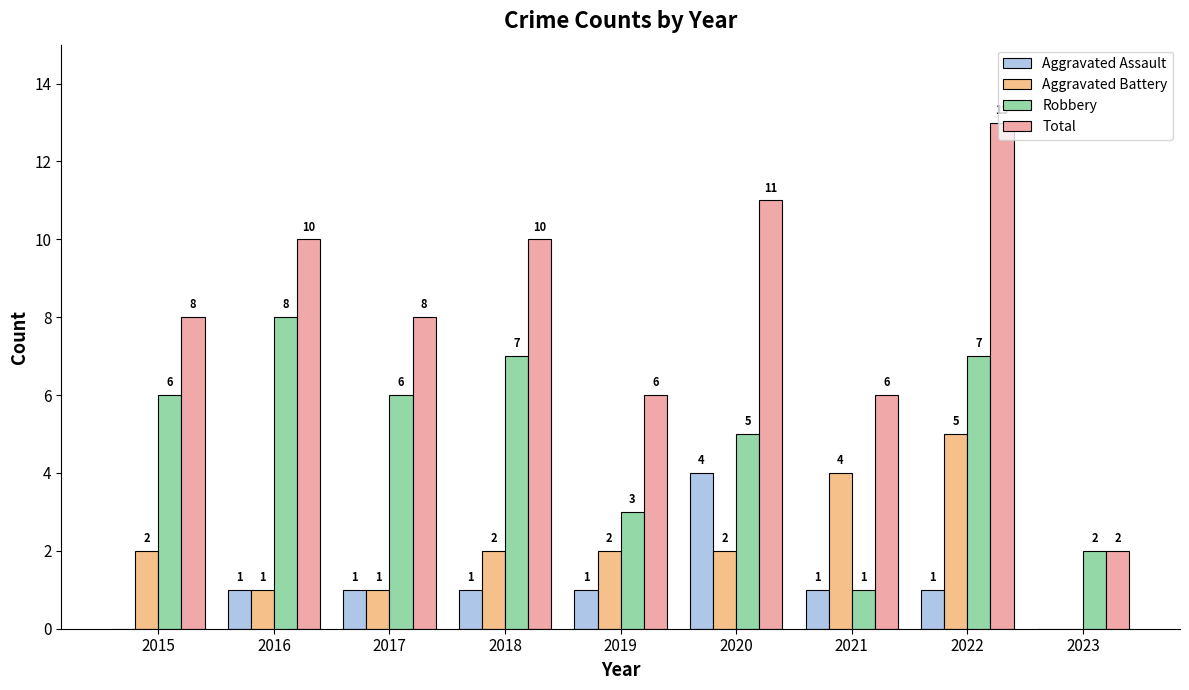

Reading left to right, transcribe all the data shown in this chart.

Aggravated Assault: 2015=0	2016=1	2017=1	2018=1	2019=1	2020=4	2021=1	2022=1	2023=0
Aggravated Battery: 2015=2	2016=1	2017=1	2018=2	2019=2	2020=2	2021=4	2022=5	2023=0
Robbery: 2015=6	2016=8	2017=6	2018=7	2019=3	2020=5	2021=1	2022=7	2023=2
Total: 2015=8	2016=10	2017=8	2018=10	2019=6	2020=11	2021=6	2022=13	2023=2